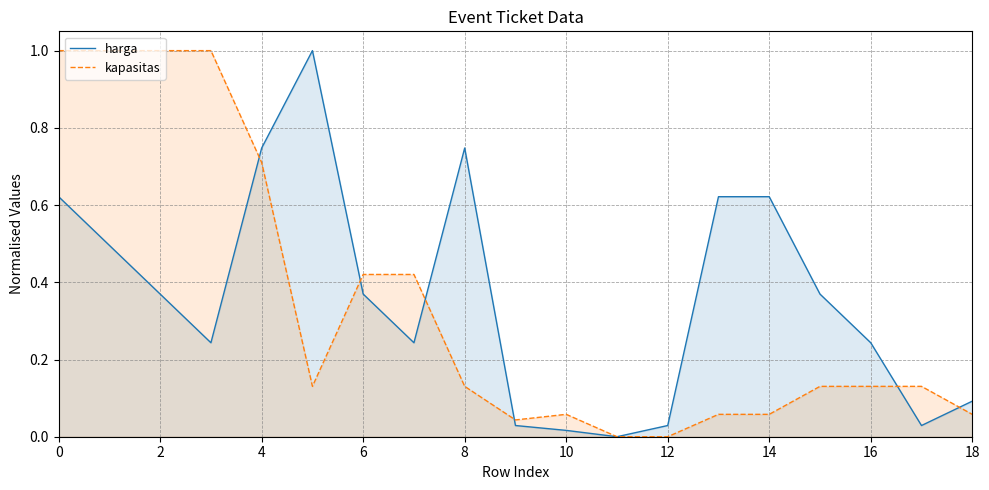

Read the harga value at 15.

0.4